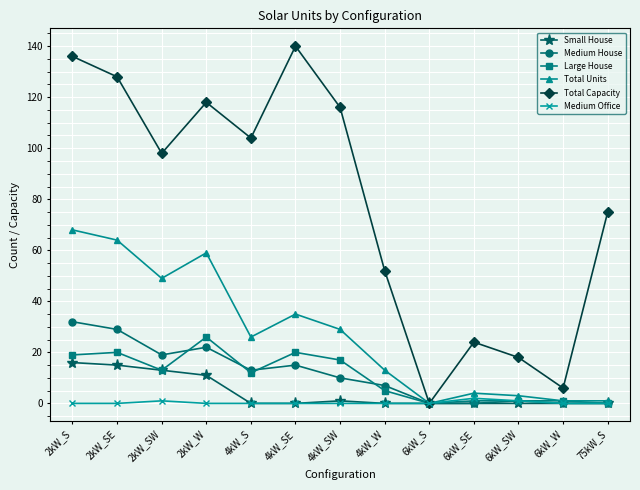

Count the number of categories in the chart.

13